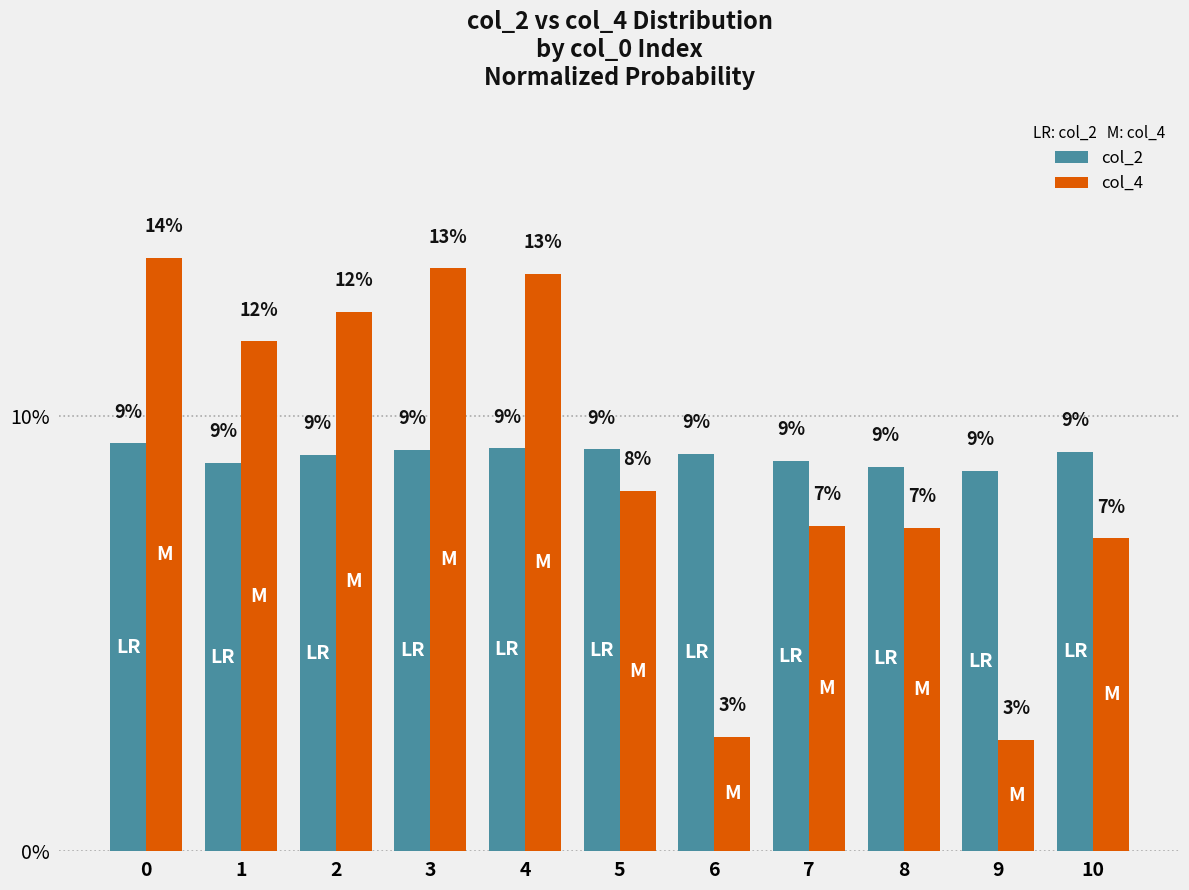

Does the chart contain stacked bars?

No